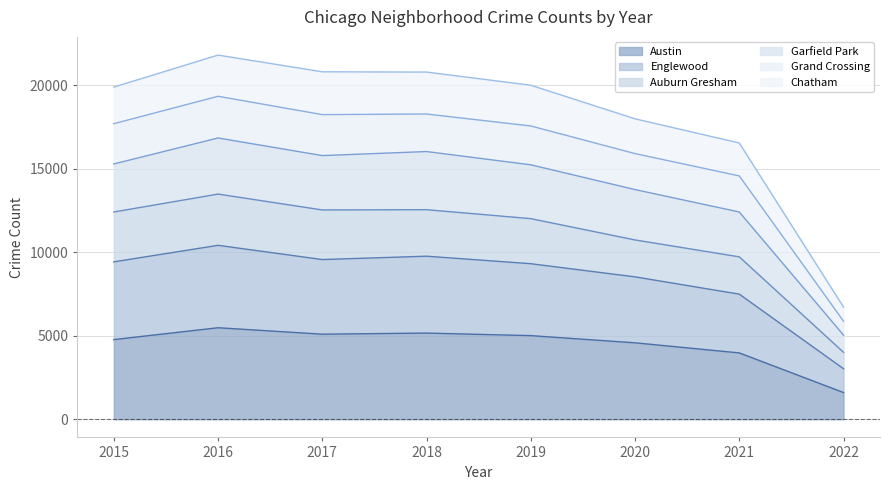

What is the maximum value for Austin?

5481